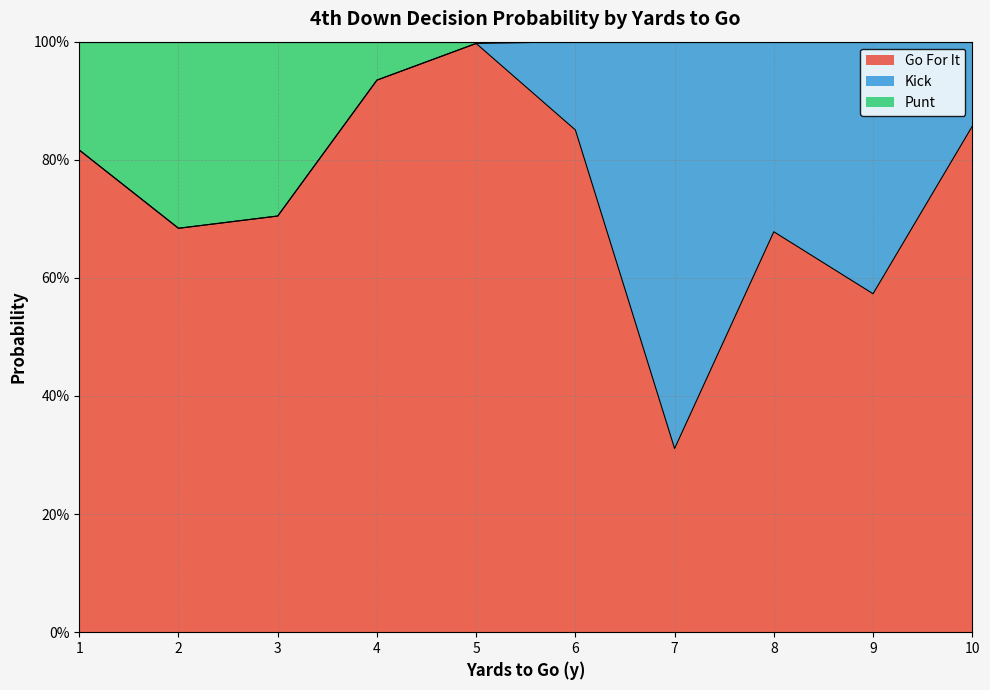

What are all the series names shown in the legend?

Go For It, Kick, Punt